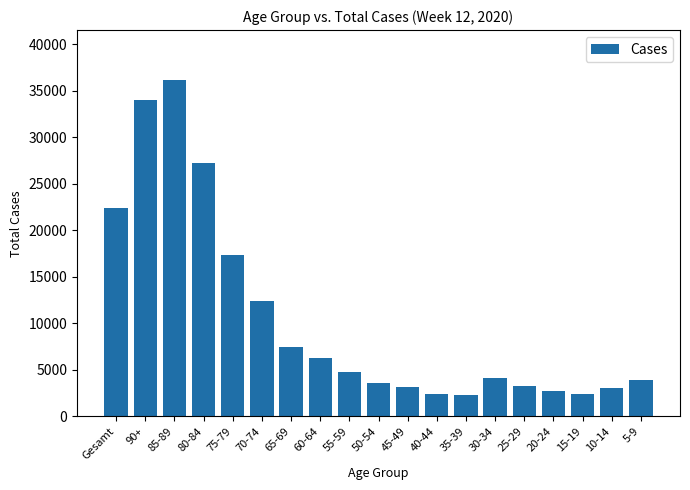

How many distinct data groups are displayed?

1